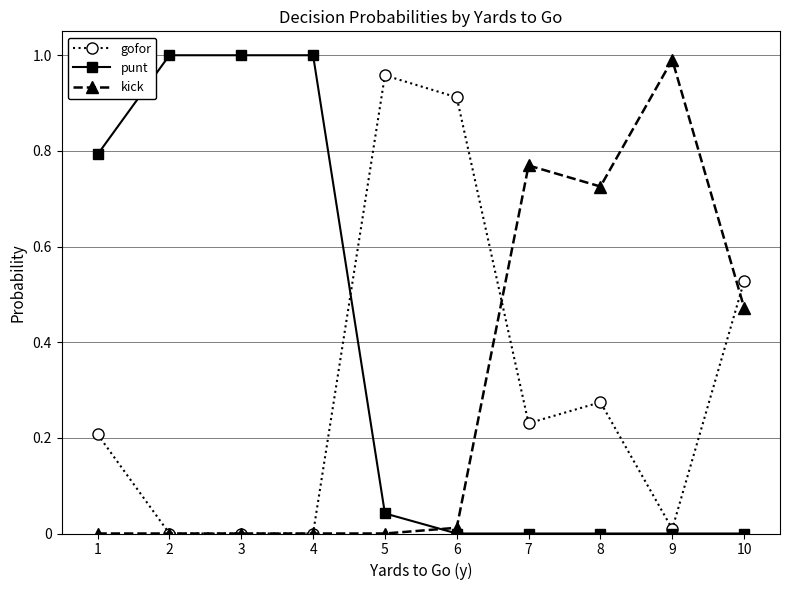

After their last crossing, which series has the higher values: kick or punt?

kick